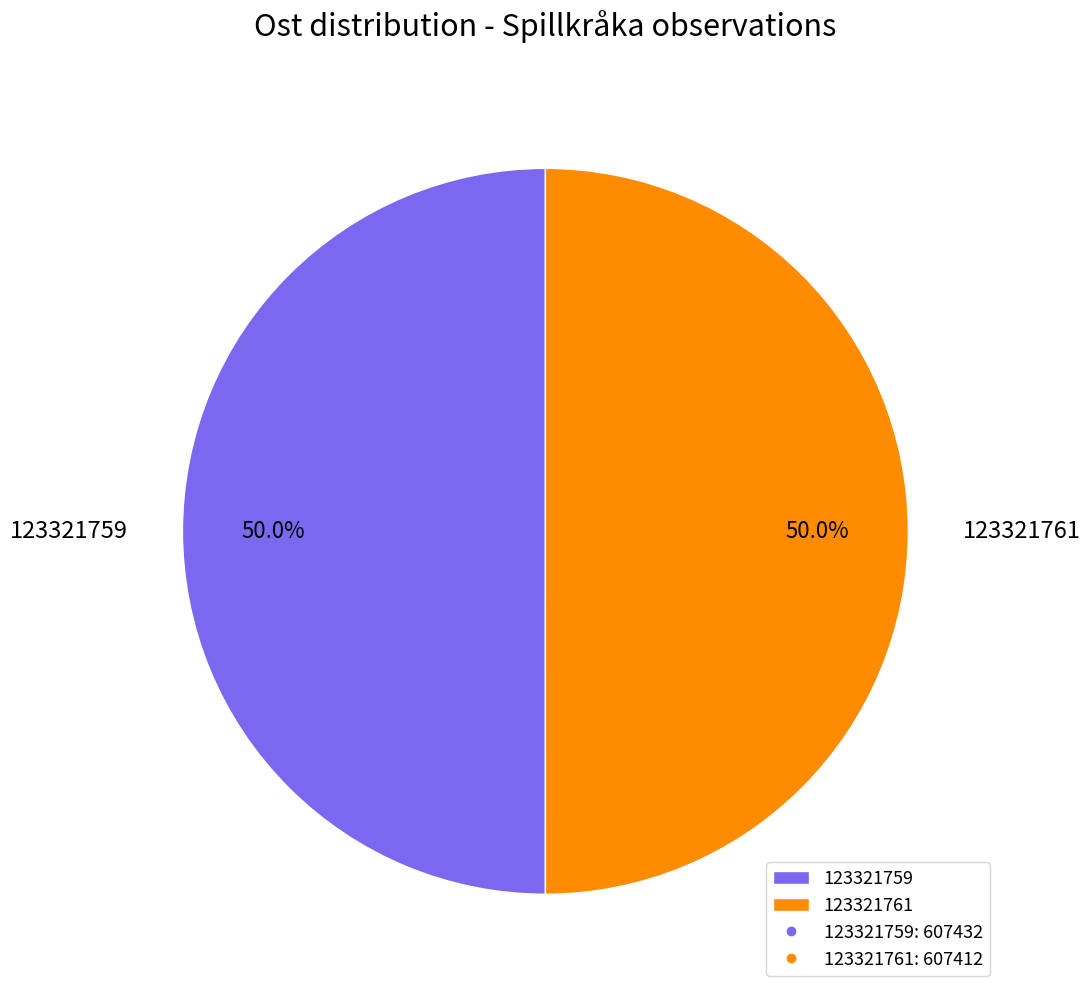

True or false: 123321761 accounts for 50% of the total.

True